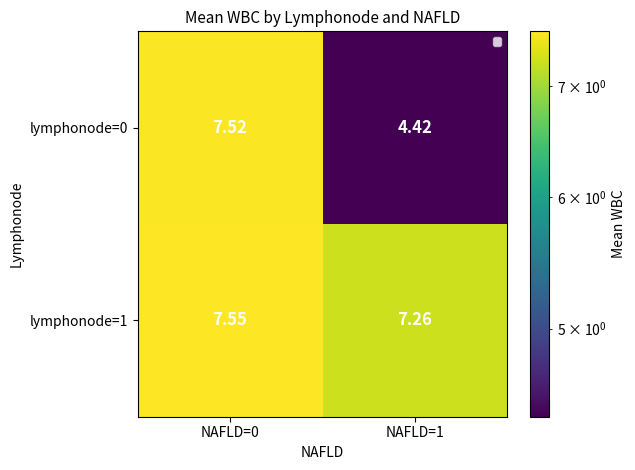

Is the value of lymphonode=1 at NAFLD=0 greater than the value of lymphonode=0 at NAFLD=1?

Yes